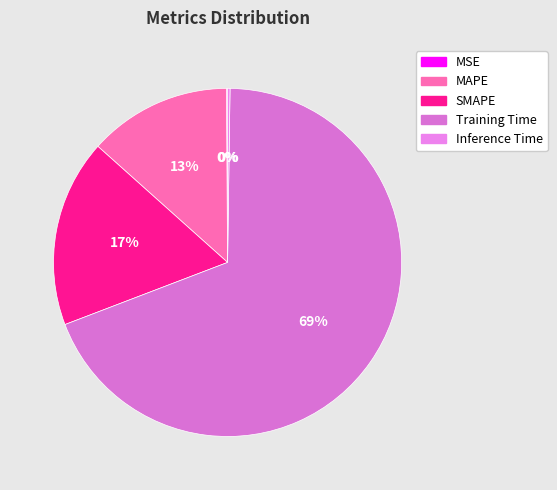

Is there a majority slice in this chart?

Yes